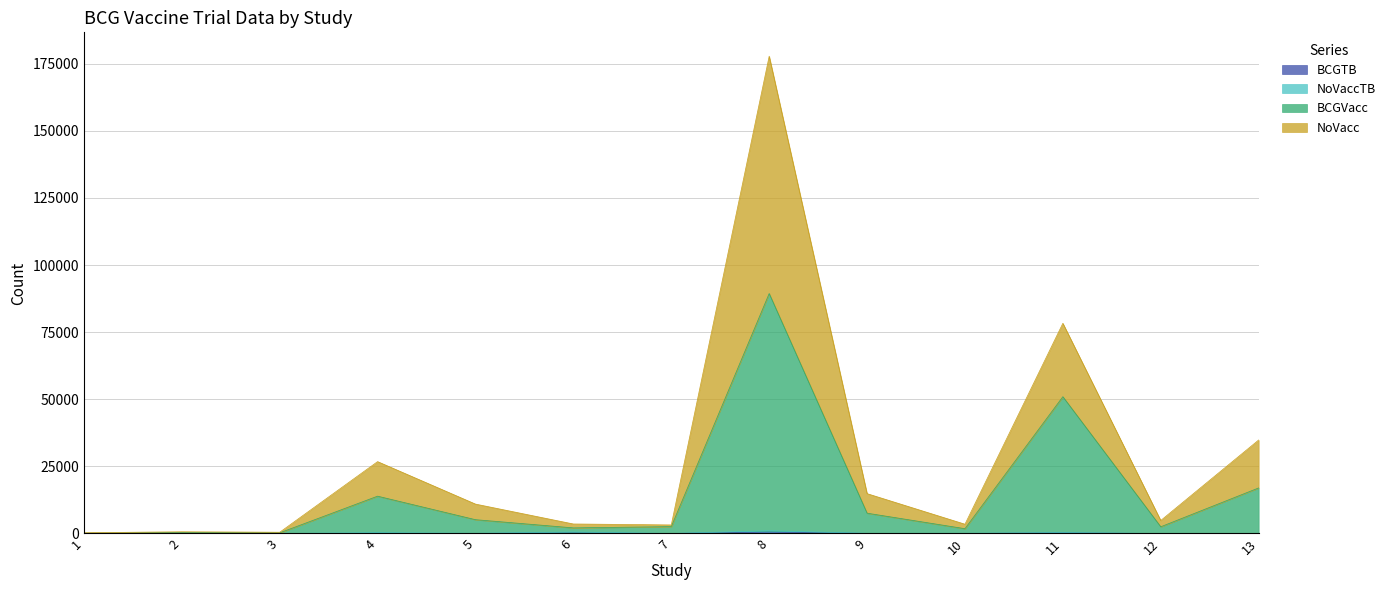

The value of BCGTB at 11 is 258. True or false?

False